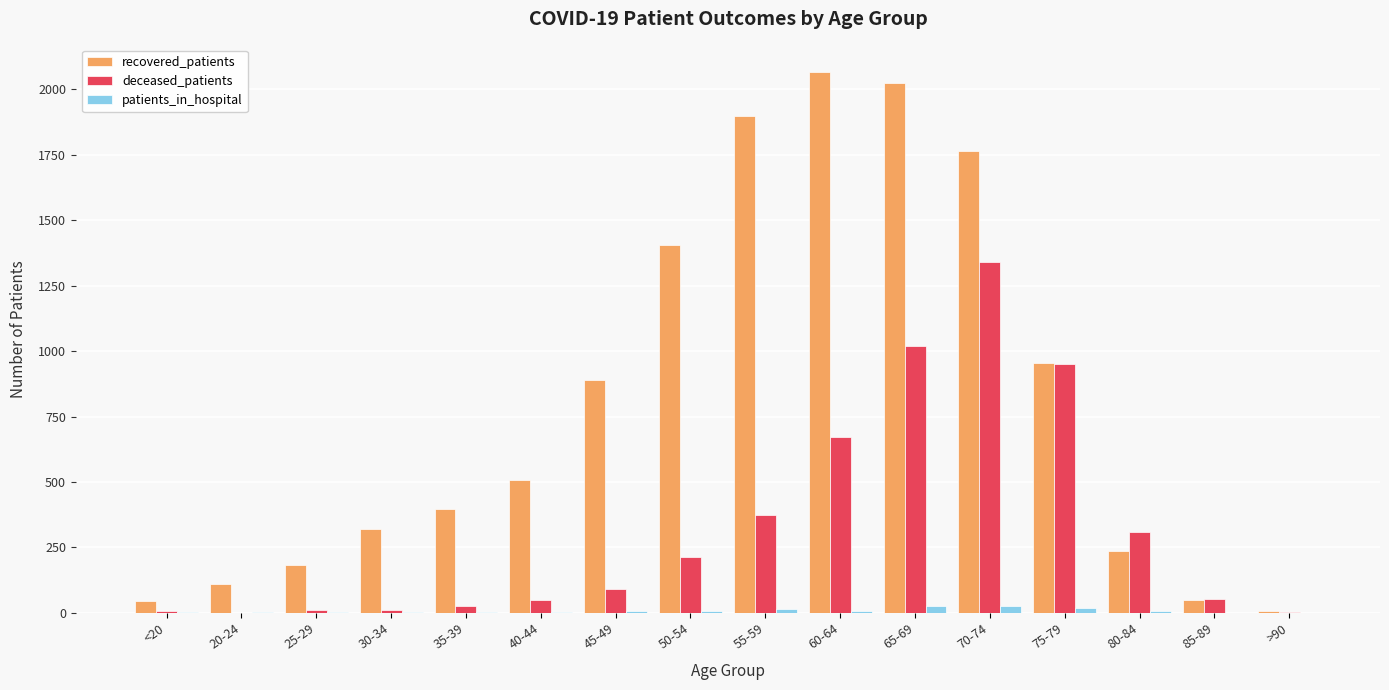

What is the spread (max minus min) of values at 75-79?

933